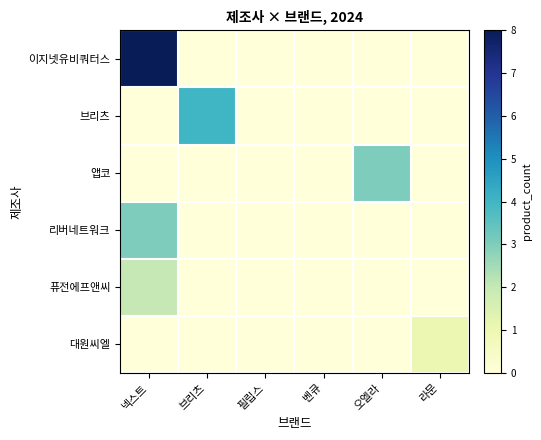

Between 벤큐 and 필립스, which is larger?

벤큐